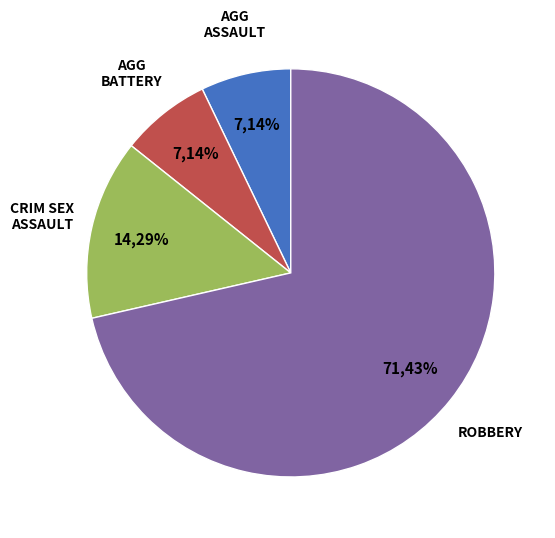

What is the largest slice in the pie chart?

Robbery